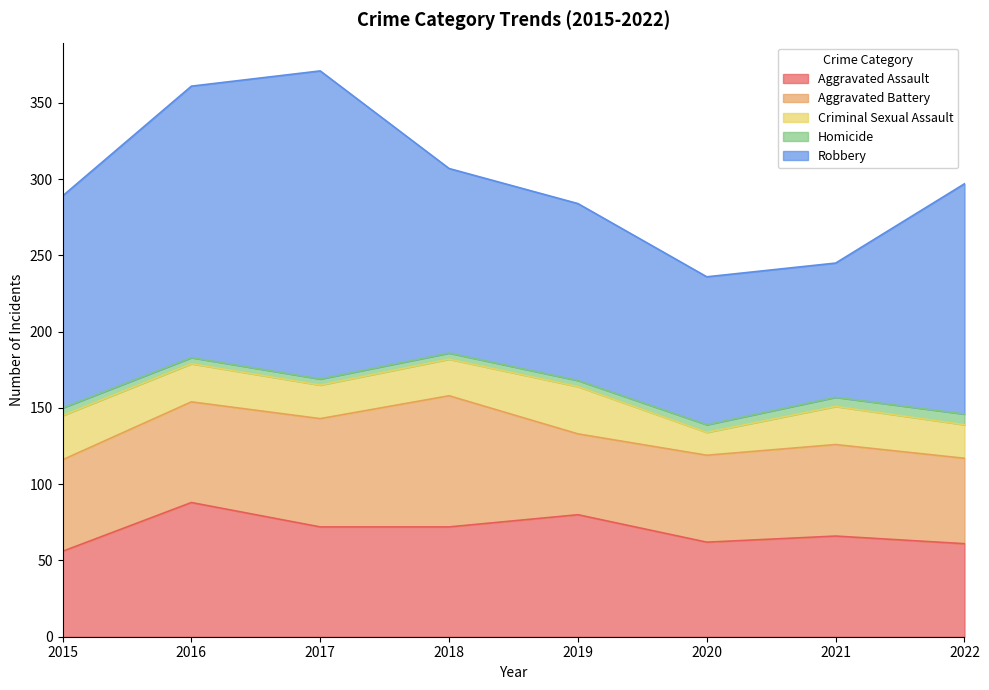

Rank the series by their maximum value, from highest to lowest.

Robbery, Aggravated Assault, Aggravated Battery, Criminal Sexual Assault, Homicide